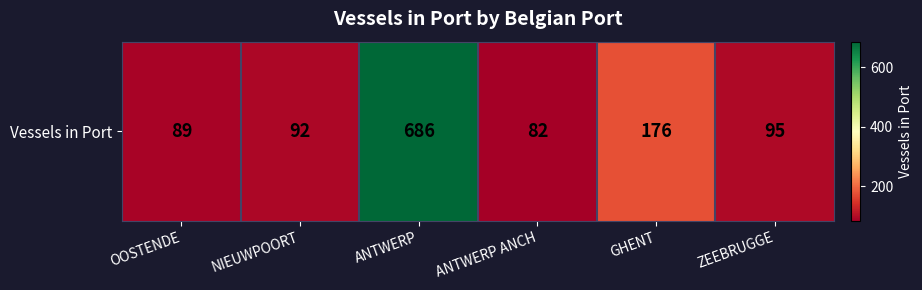

What is the average value?

203